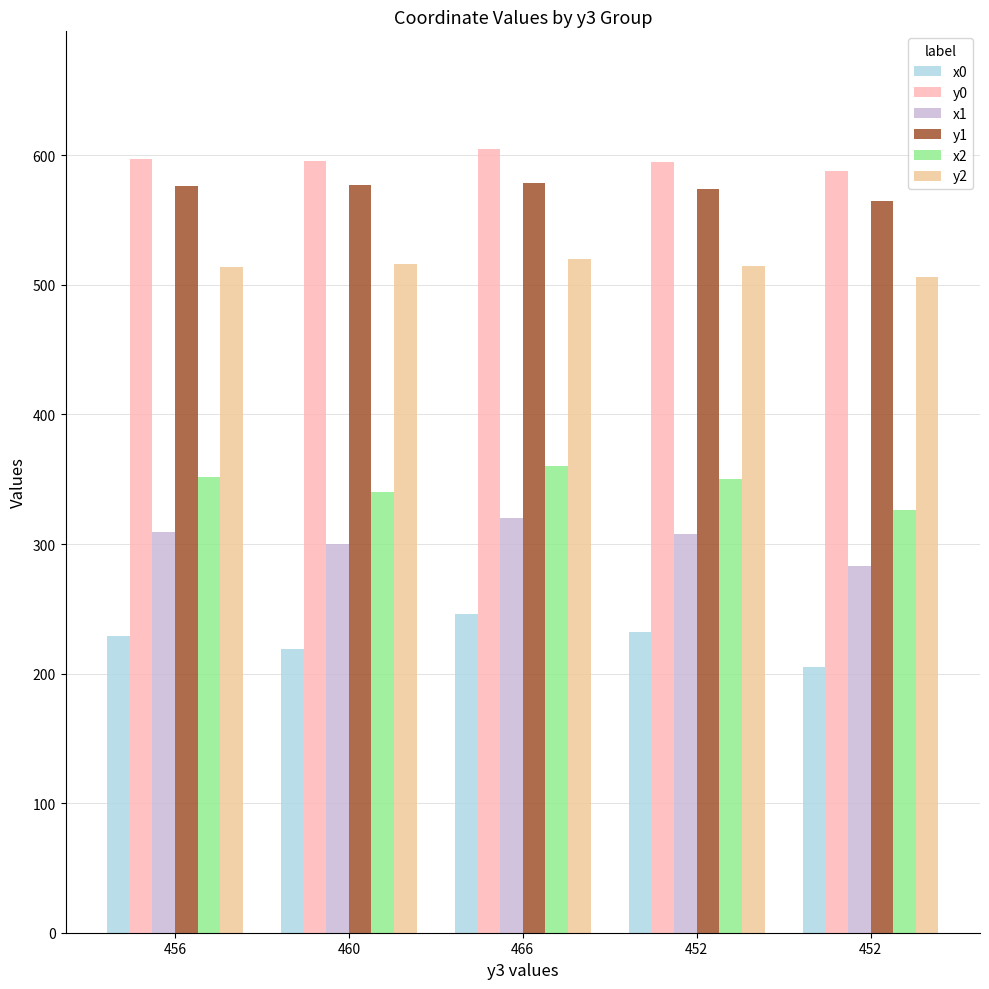

What is the value of the y0 bar at the 2nd from the left?

596